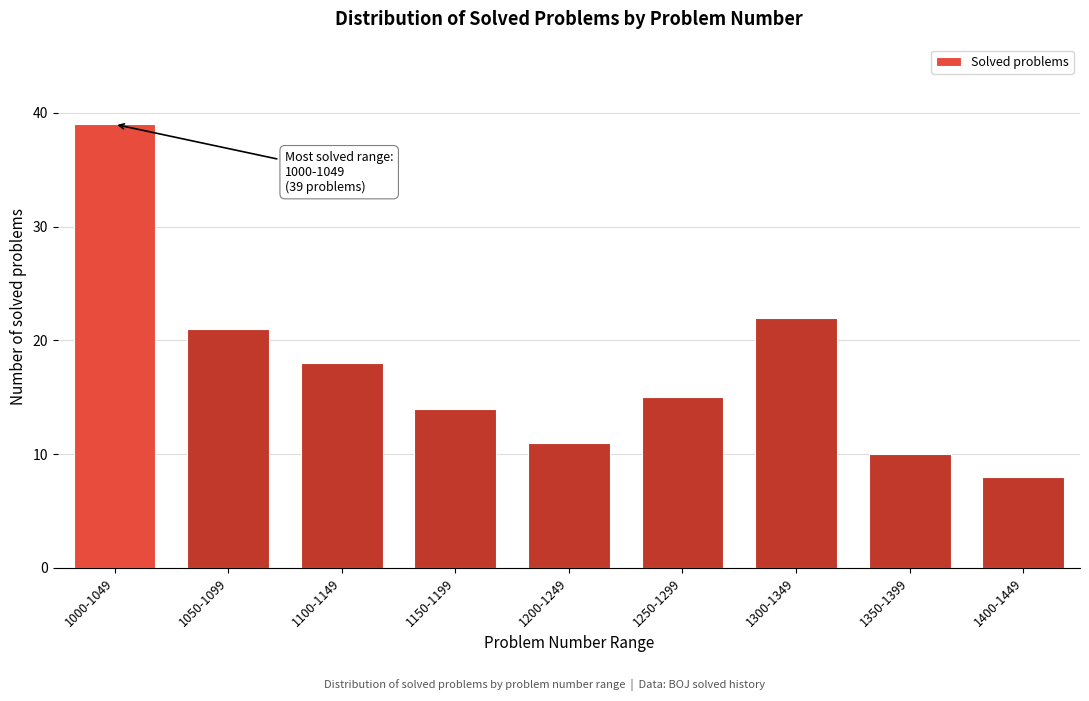

Reading left to right, list all the values displayed in this chart.

39	21	18	14	11	15	22	10	8